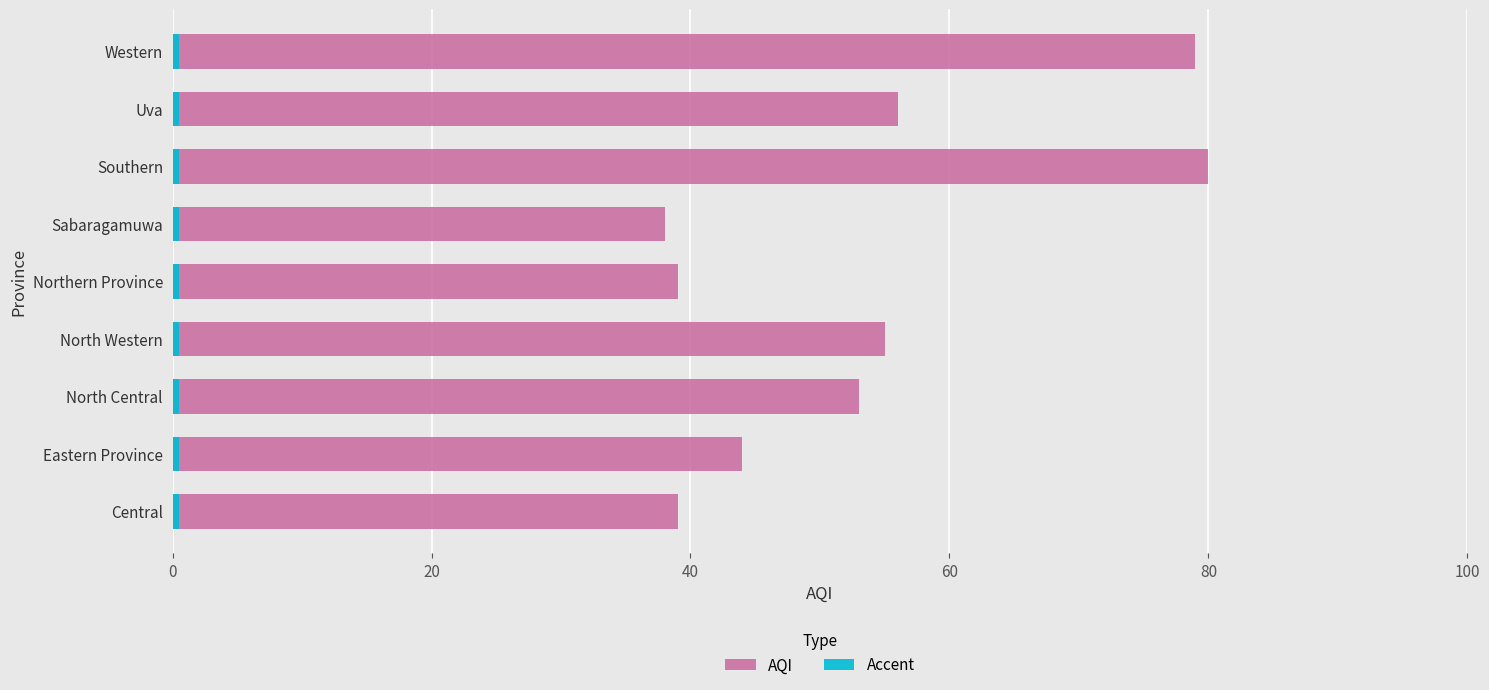

How many series are shown in this chart?

2